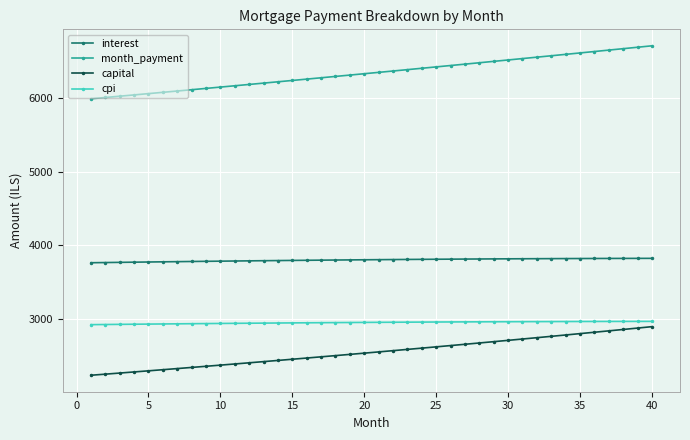

Does the chart have visible grid lines?

Yes